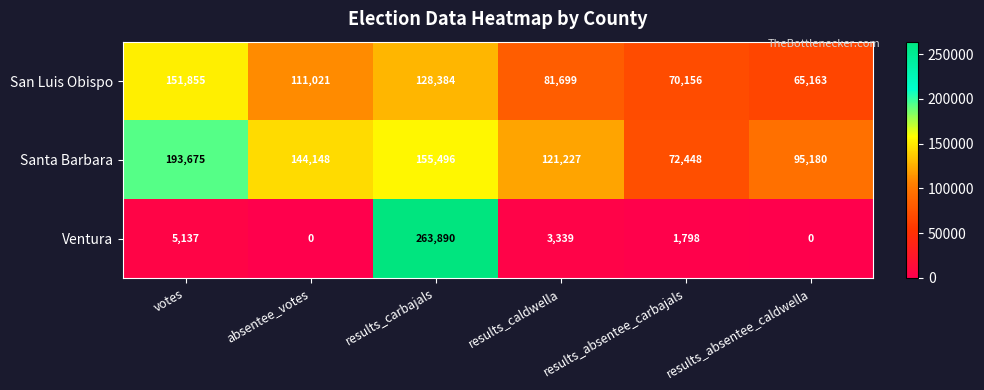

What is the sum of all San Luis Obispo values?

608278